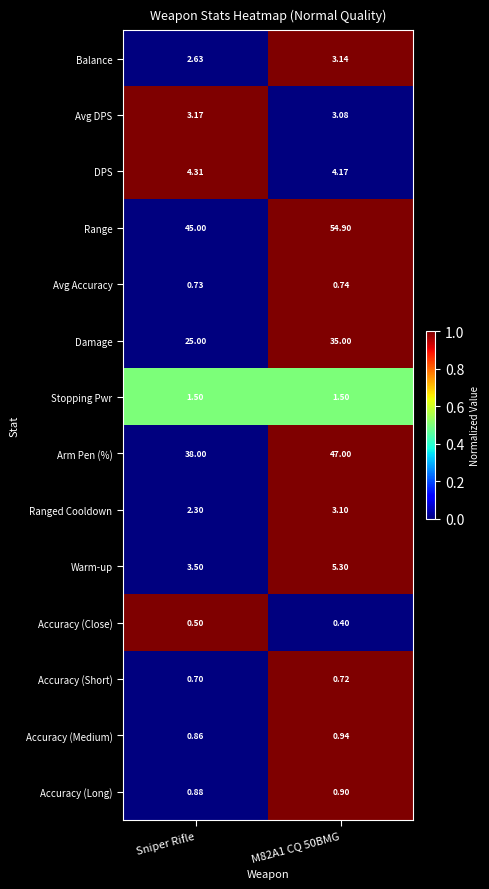

At M82A1 CQ 50BMG, list the series in order from smallest to largest.

Accuracy (Close), Accuracy (Short), Avg Accuracy, Accuracy (Long), Accuracy (Medium), Stopping Pwr, Avg DPS, Ranged Cooldown, Balance, DPS, Warm-up, Damage, Arm Pen (%), Range